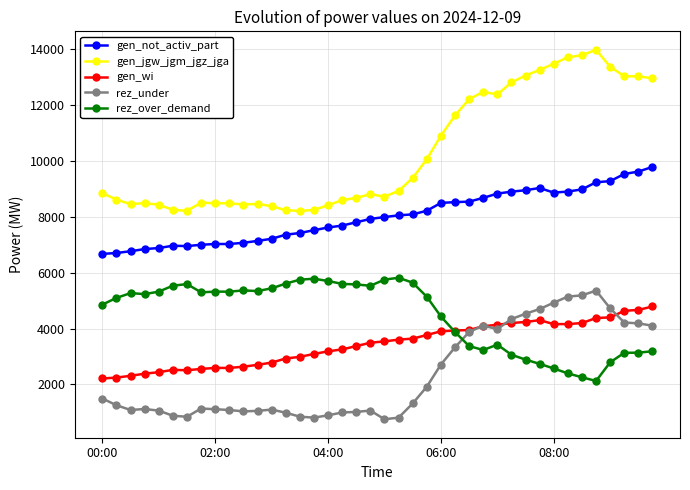

Which series has the largest range (max minus min)?

gen_jgw_jgm_jgz_jga